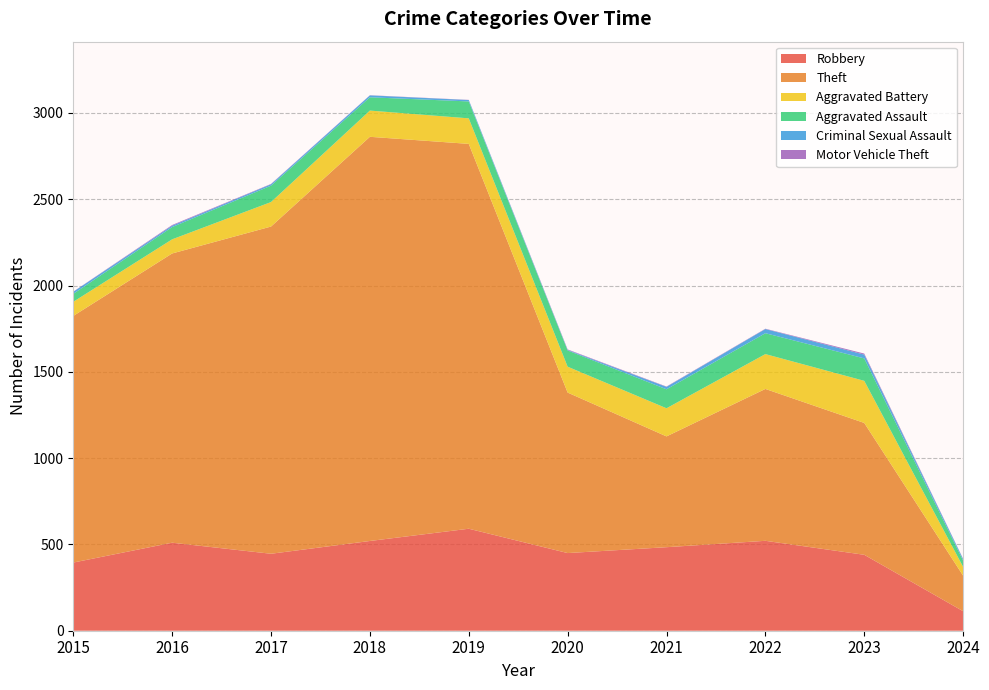

Reading left to right, extract all data points from this chart.

Robbery: 2015=395	2016=510	2017=446	2018=520	2019=591	2020=450	2021=484	2022=521	2023=440	2024=113
Theft: 2015=1429	2016=1676	2017=1896	2018=2342	2019=2230	2020=930	2021=642	2022=880	2023=764	2024=206
Aggravated Battery: 2015=82	2016=82	2017=142	2018=152	2019=148	2020=150	2021=163	2022=202	2023=244	2024=51
Aggravated Assault: 2015=46	2016=71	2017=95	2018=77	2019=98	2020=94	2021=110	2022=121	2023=130	2024=36
Criminal Sexual Assault: 2015=12	2016=8	2017=8	2018=11	2019=8	2020=3	2021=14	2022=24	2023=22	2024=9
Motor Vehicle Theft: 2015=1	2016=4	2017=2	2018=1	2019=1	2020=3	2021=2	2022=2	2023=6	2024=2